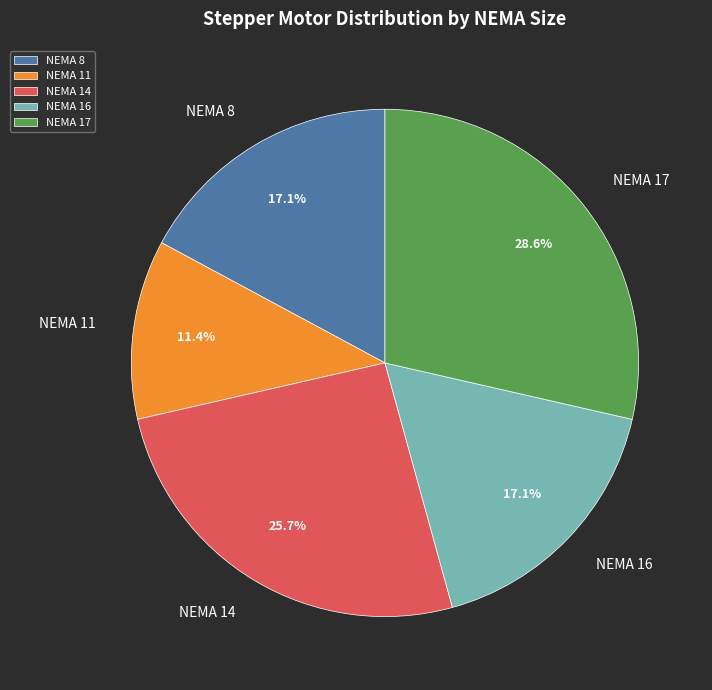

How many slices are in this pie chart?

5